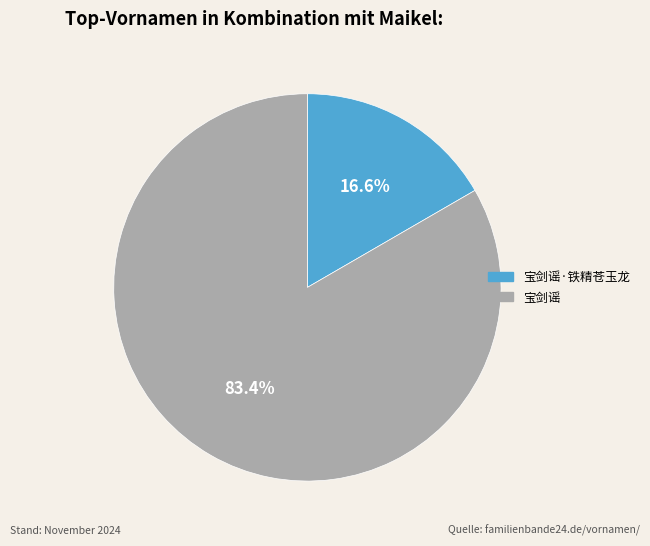

Does any single category account for the majority?

Yes